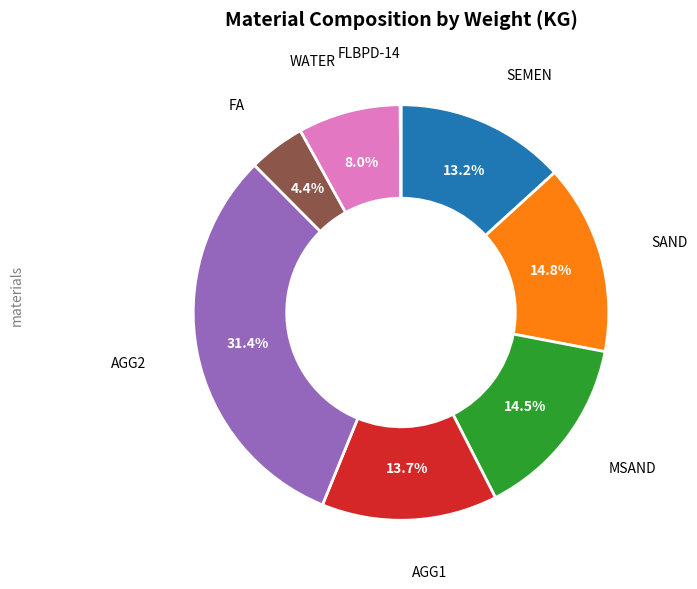

Is there any slice that represents more than half of the pie?

No